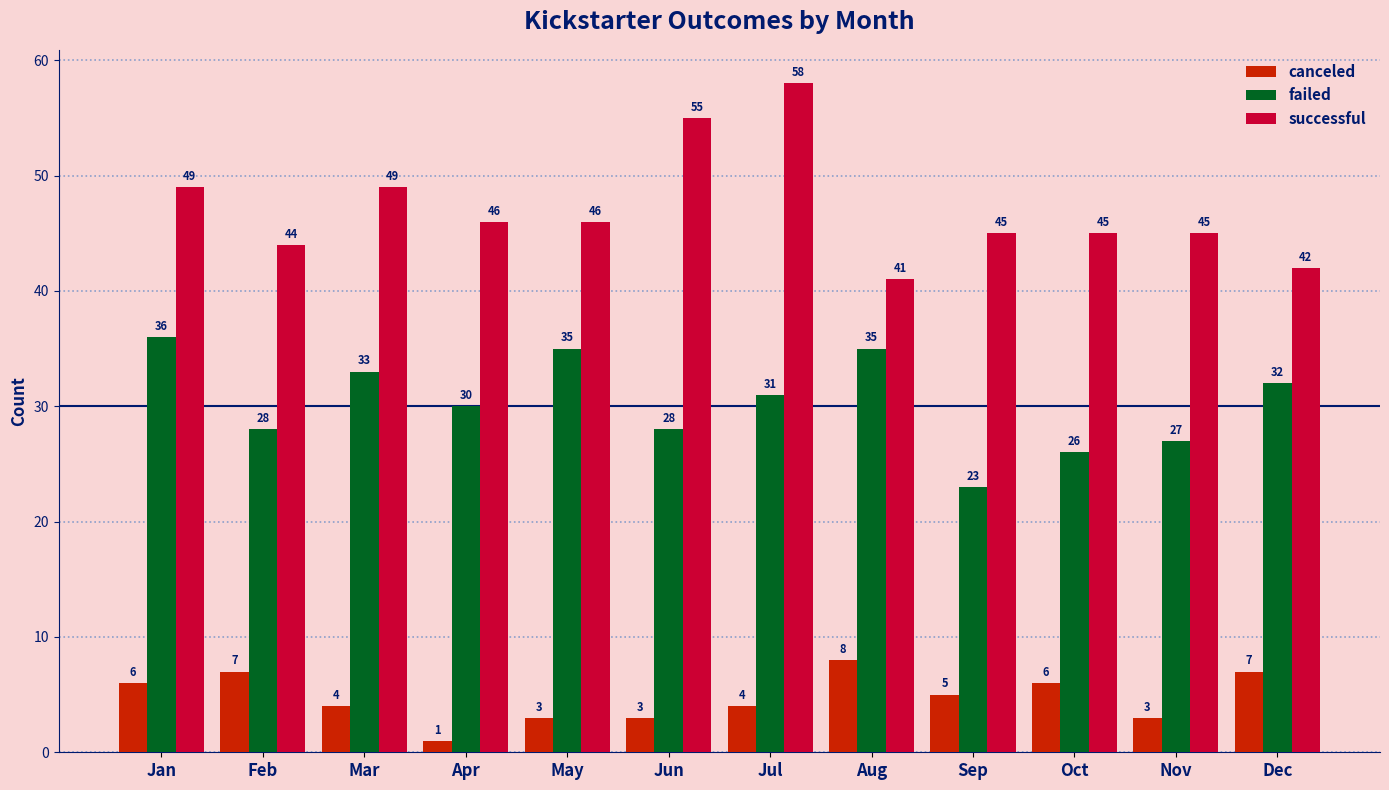

Which series has the largest total across all categories?

successful